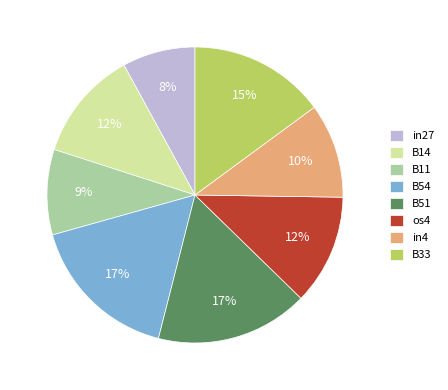

True or false: in27 accounts for 19% of the total.

False